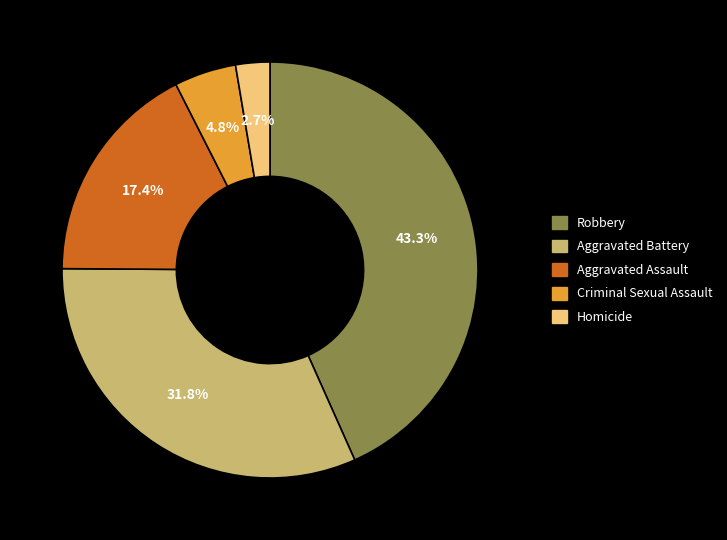

What is the largest slice in the pie chart?

Robbery